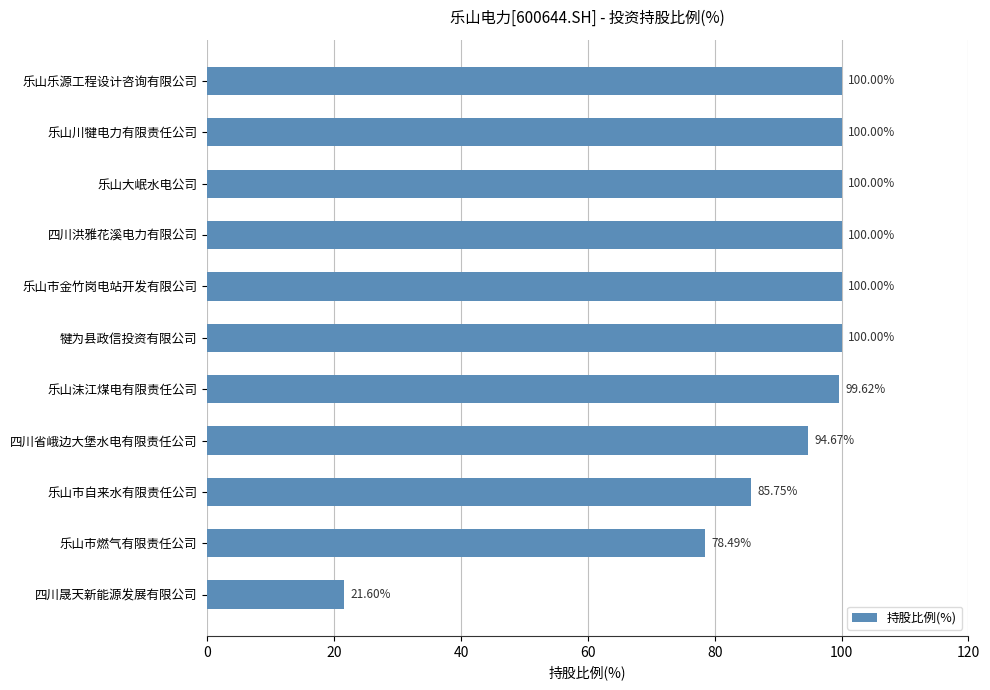

What is the label of the 9th bar from the top?

乐山市自来水有限责任公司